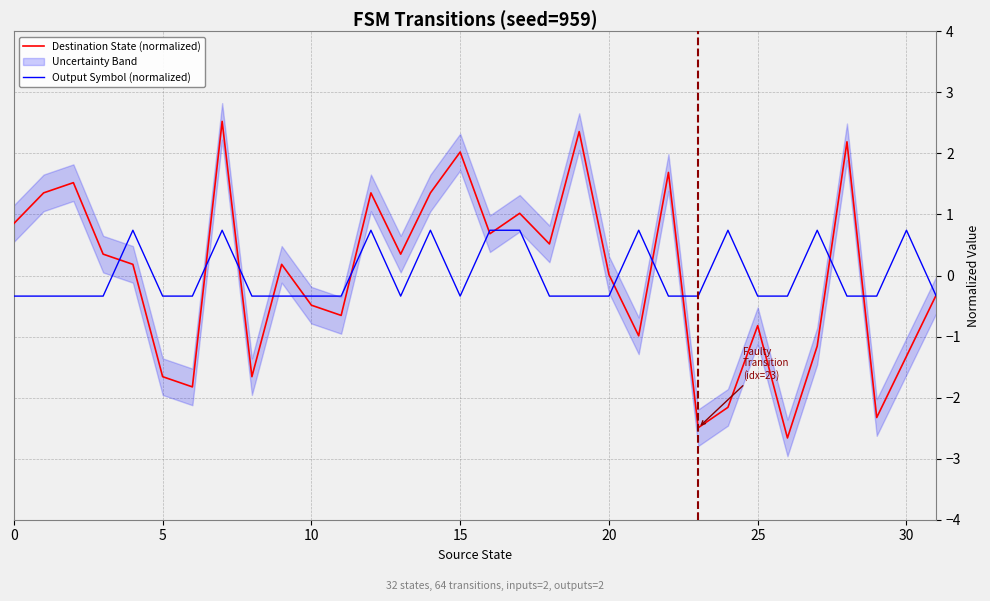

Is it true that Destination State (normalized) equals -0.1 at 31?

False